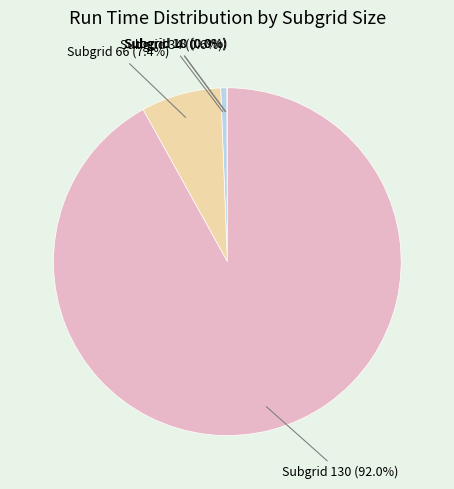

Between Subgrid 66 and Subgrid 34, which is larger?

Subgrid 66